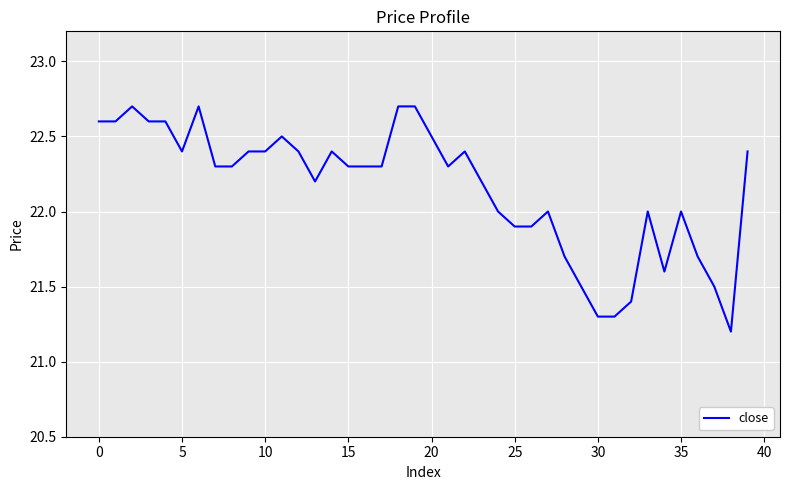

What is the difference between the maximum and minimum values?

1.5